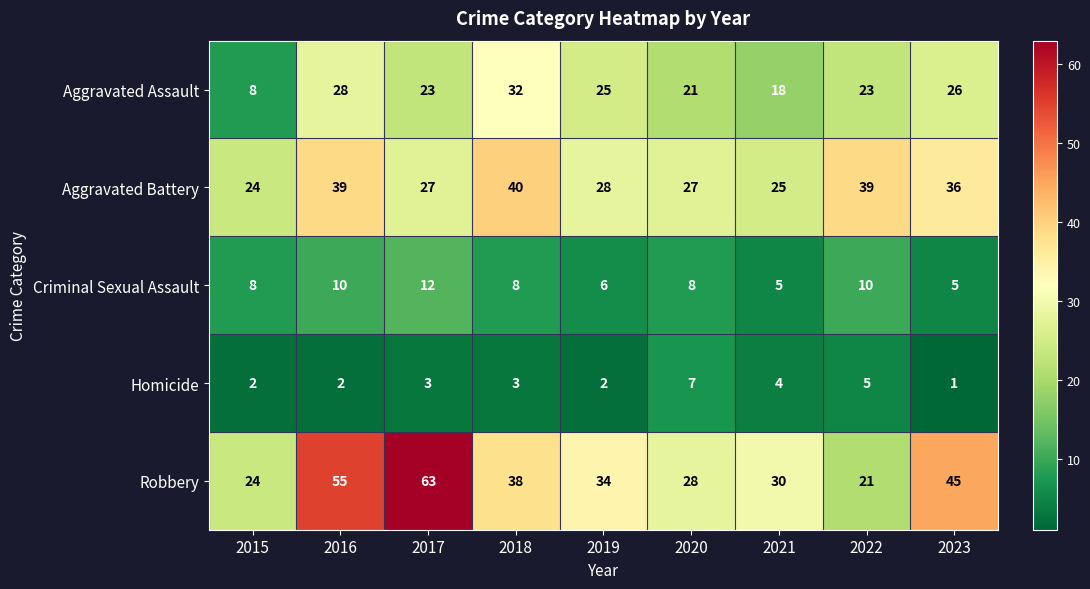

What is the difference between the highest and lowest values at 2015?

22